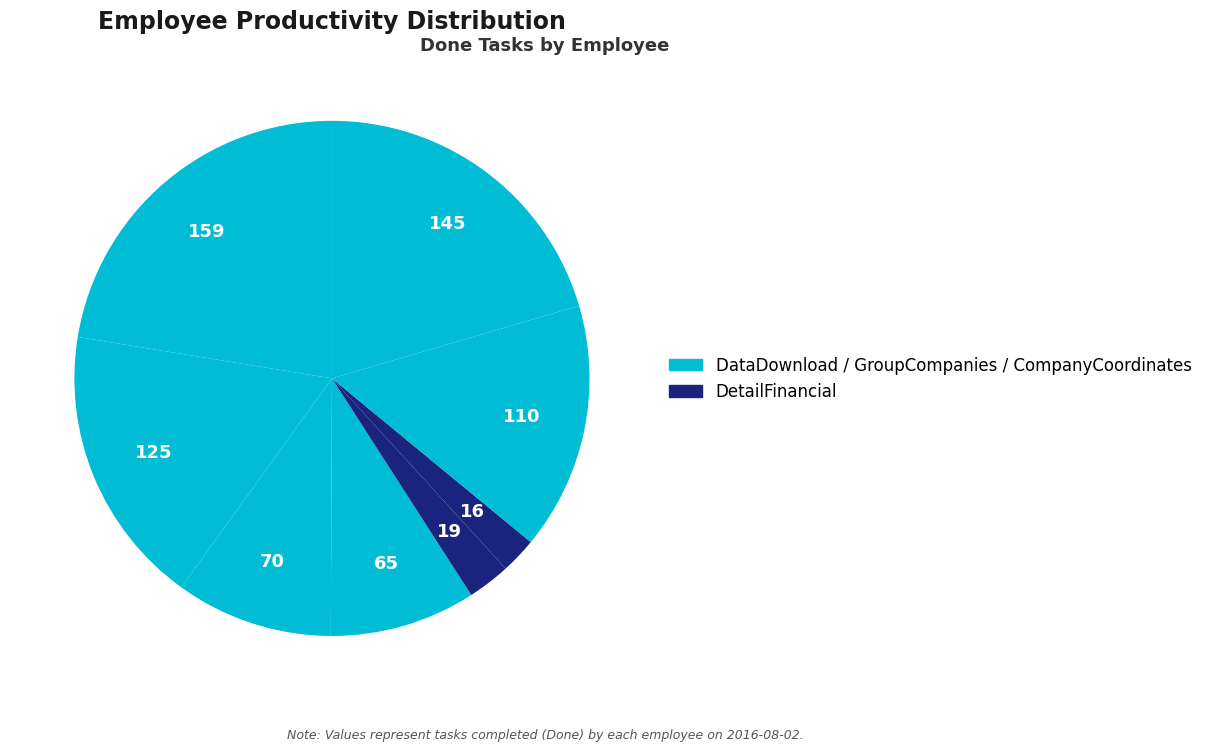

How many slices are in this pie chart?

8